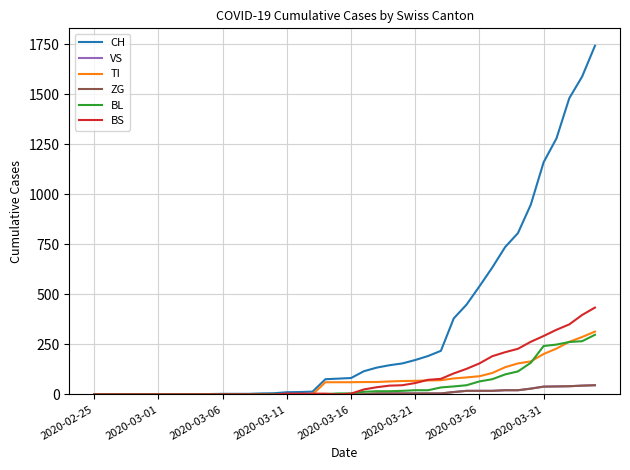

Does the chart display data point markers on the line(s)?

No